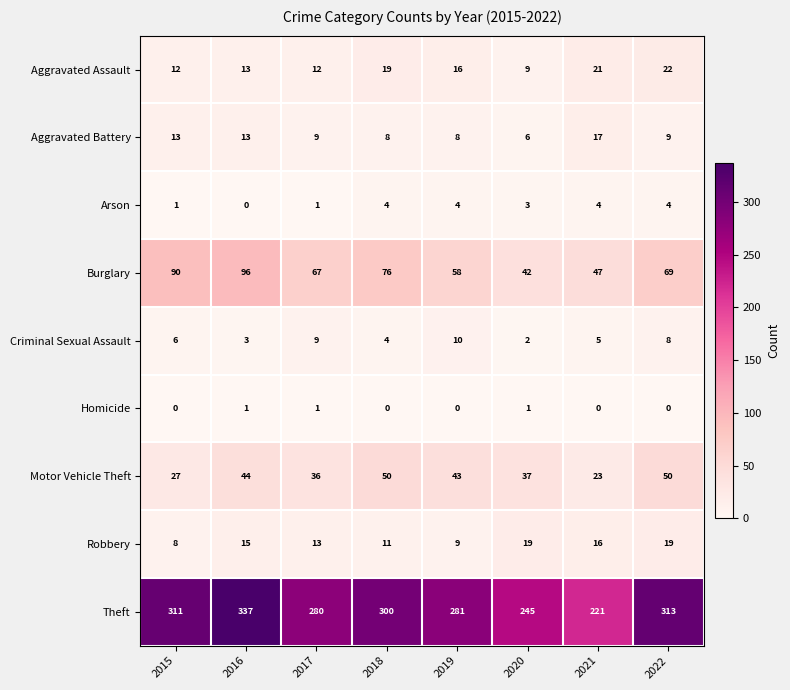

What is the average value of the Motor Vehicle Theft series?

39